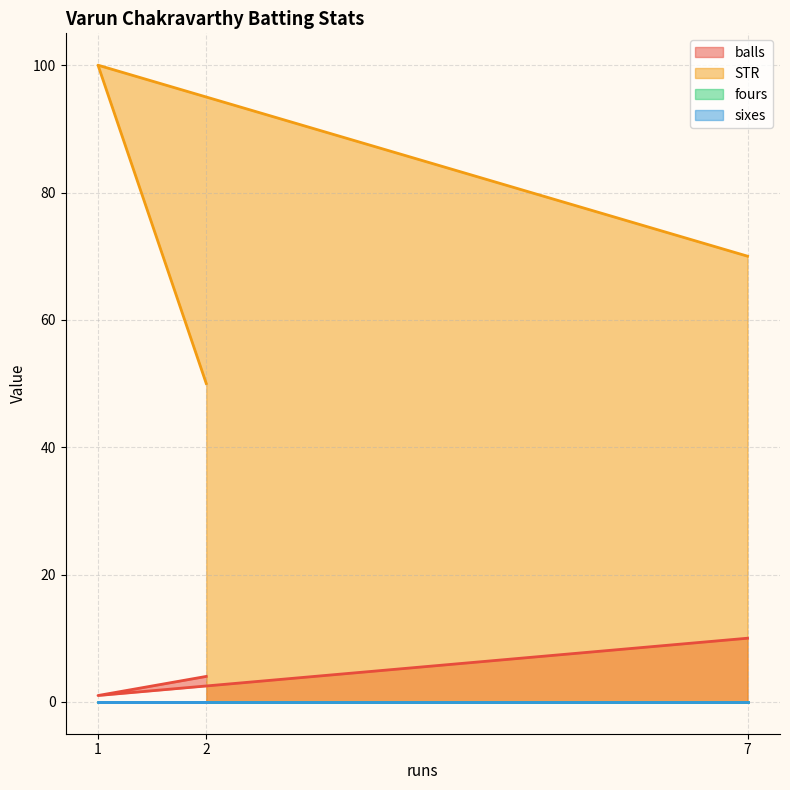

What is the difference between the maximum and minimum values in the STR series?

50